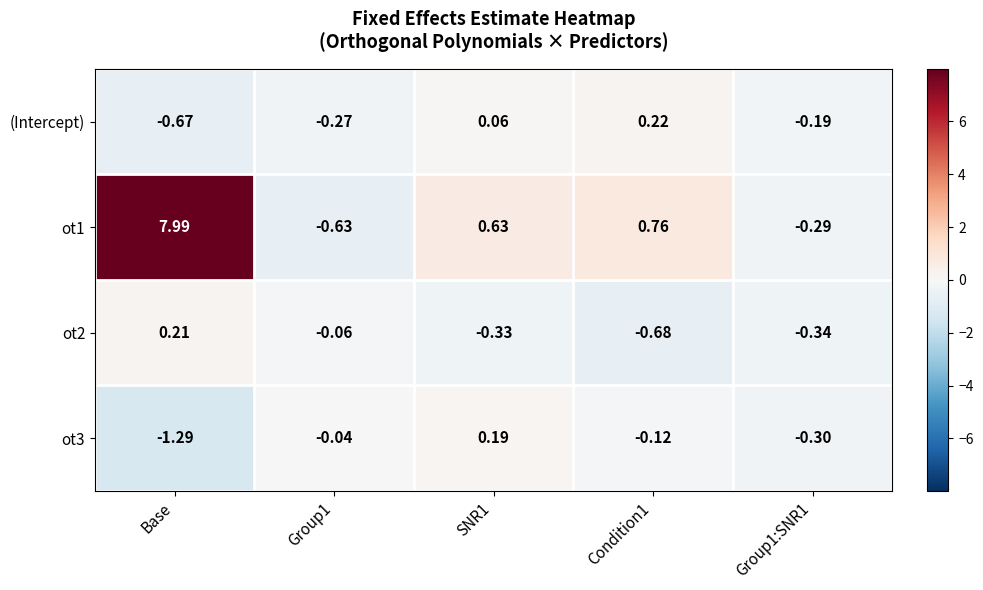

At which label does ot1 first exceed 0?

Base